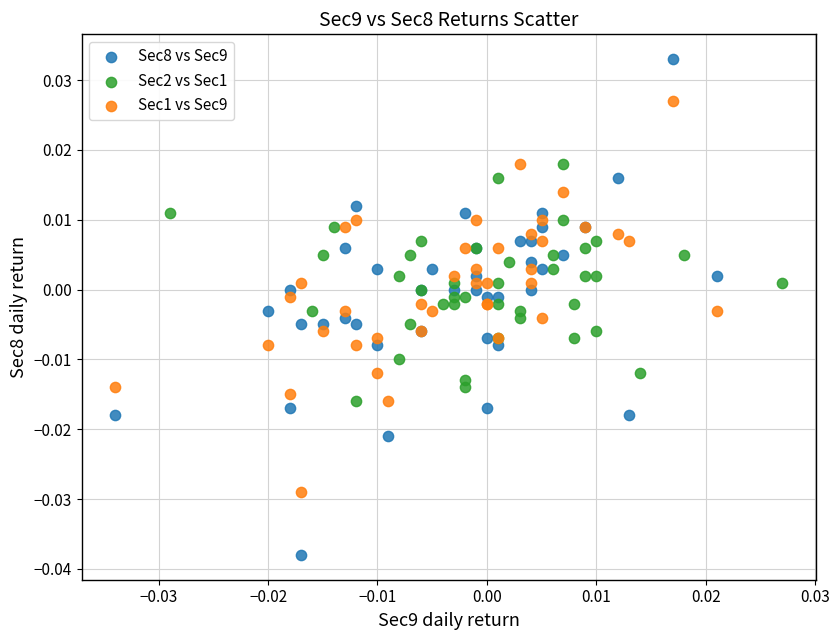

Which series has the widest spread of Y values?

Sec8 vs Sec9